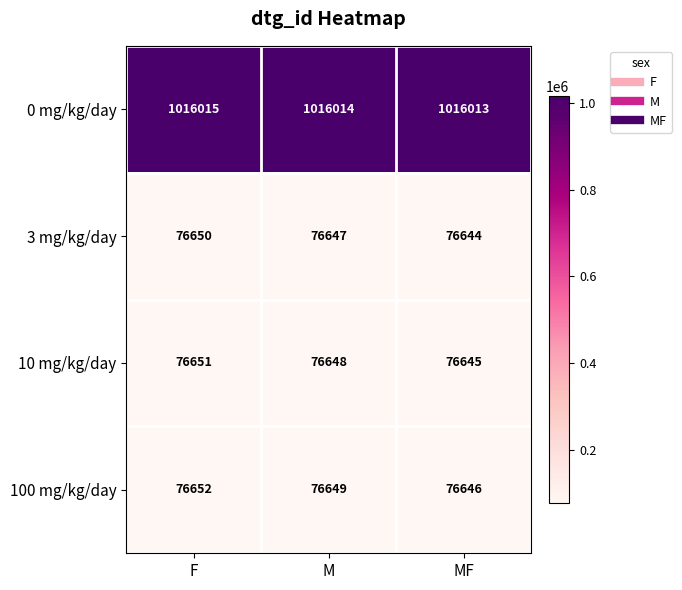

At which label does 10 mg/kg/day first exceed 76648?

F